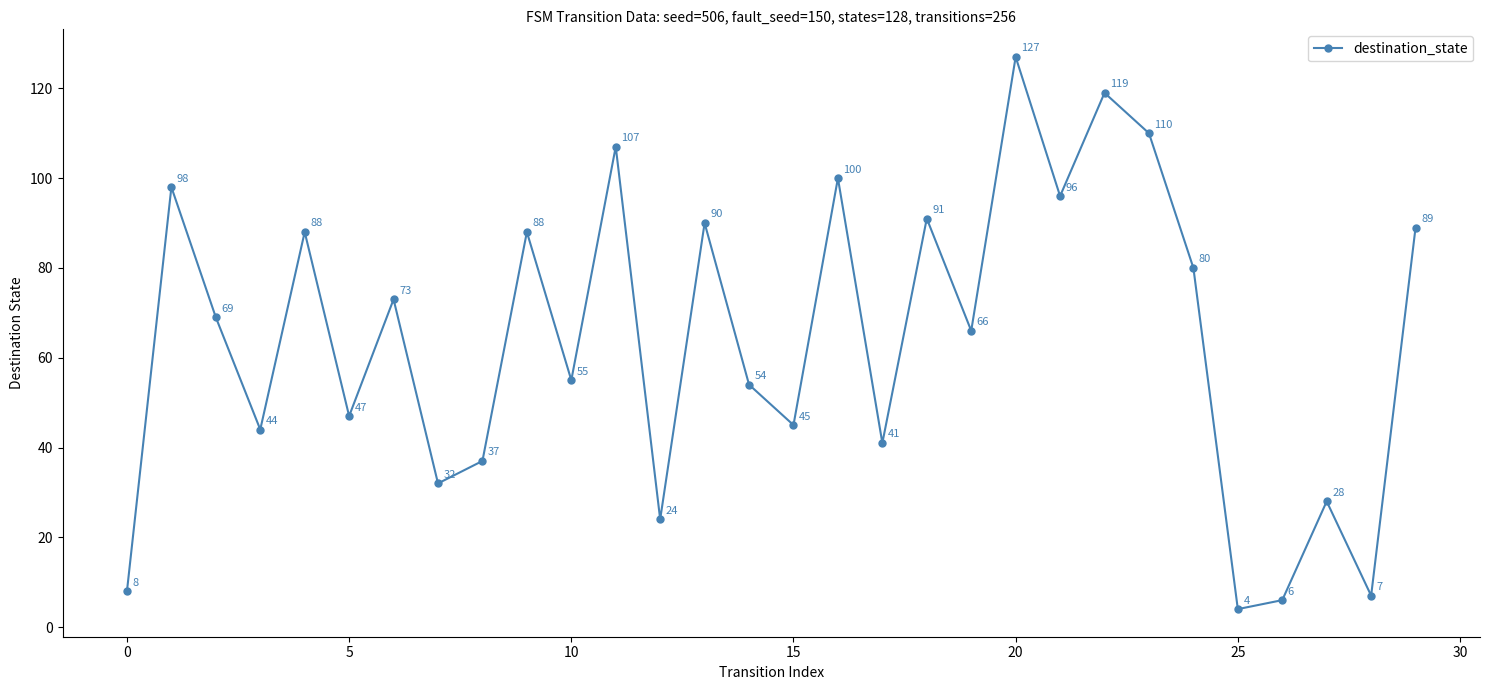

What is the minimum value shown in the chart?

4